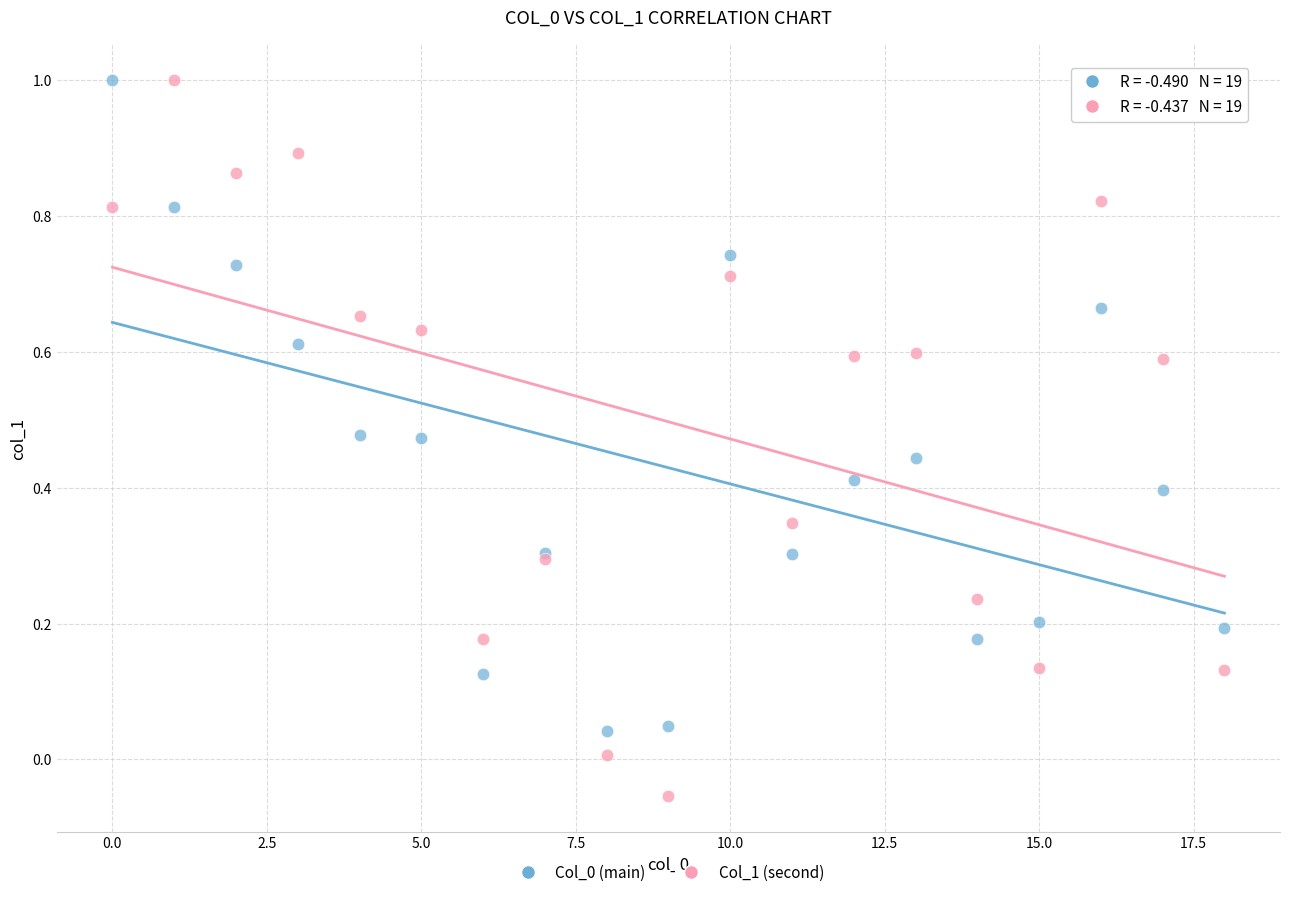

Which series contains the lowest Y value?

Col_1 (second)